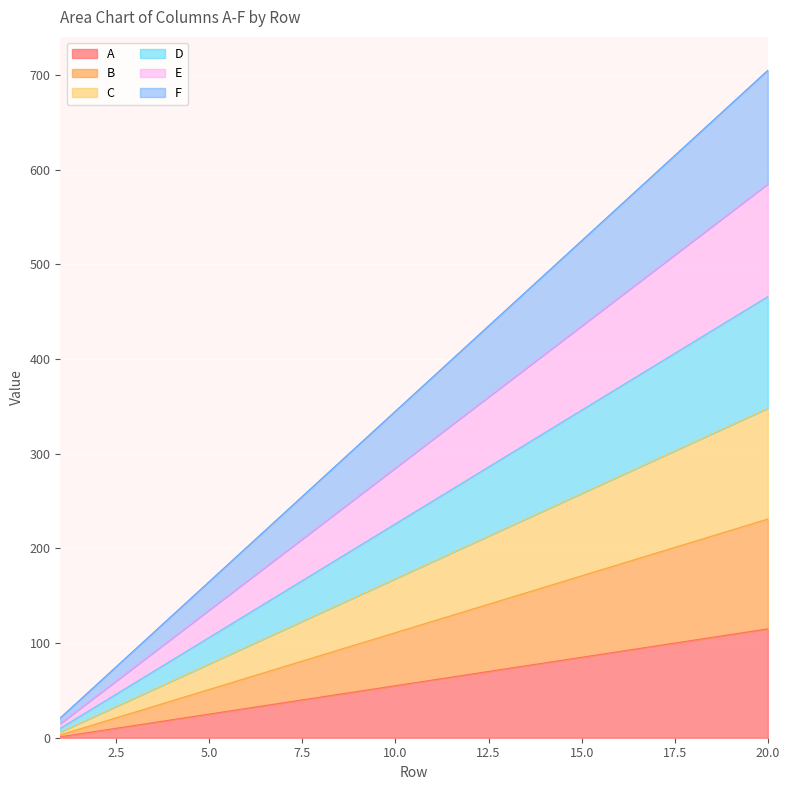

How many lines are shown in the chart?

6